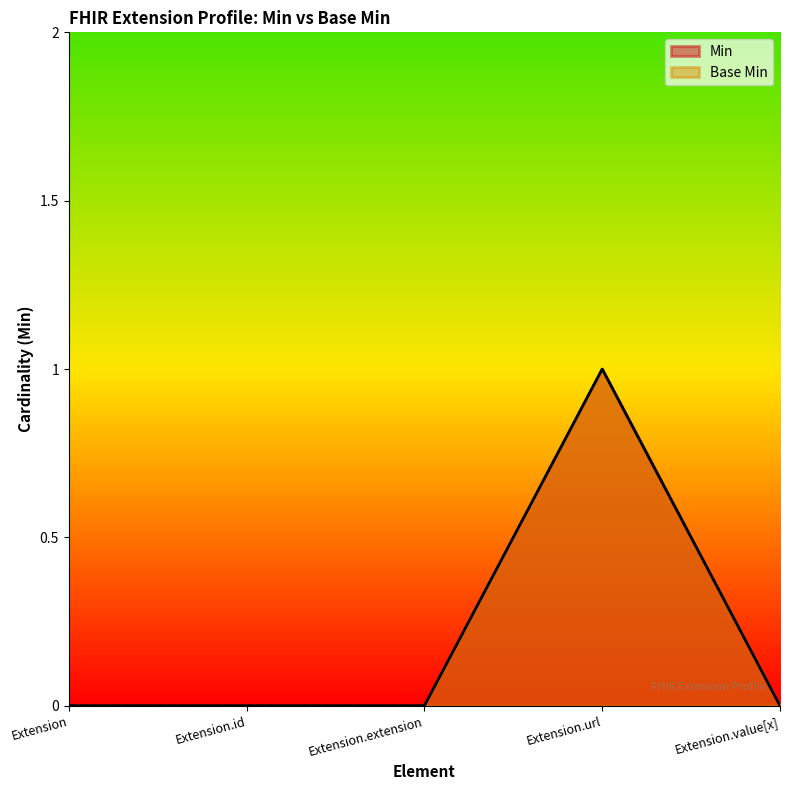

Where is Base Min nearest to the value 0?

Extension